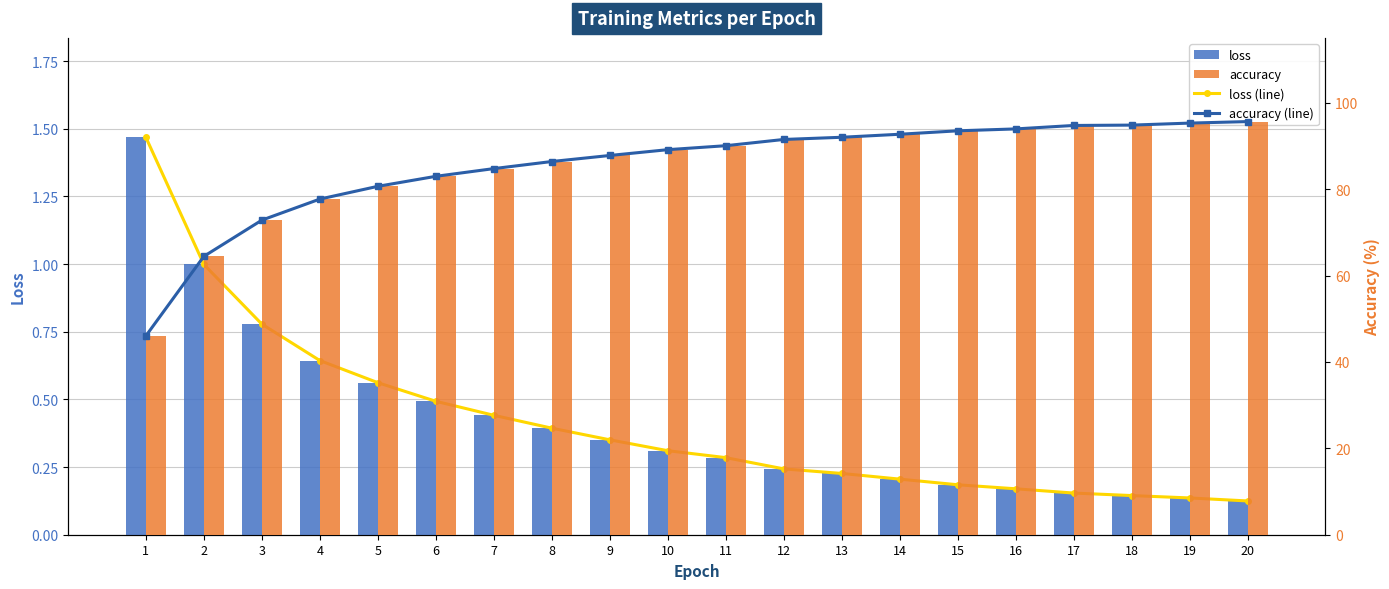

Reading left to right, what are all the values shown in this chart?

loss (line): 1.5	1.0	0.8	0.6	0.6	0.5	0.4	0.4	0.4	0.3	0.3	0.2	0.2	0.2	0.2	0.2	0.2	0.1	0.1	0.1
loss: 1.5	1.0	0.8	0.6	0.6	0.5	0.4	0.4	0.4	0.3	0.3	0.2	0.2	0.2	0.2	0.2	0.2	0.1	0.1	0.1
accuracy (line): 46.0	64.4	72.8	77.7	80.6	83.0	84.7	86.4	87.8	89.1	90.0	91.5	92.0	92.7	93.5	93.9	94.7	94.8	95.3	95.6
accuracy: 46.0	64.4	72.8	77.7	80.6	83.0	84.7	86.4	87.8	89.1	90.0	91.5	92.0	92.7	93.5	93.9	94.7	94.8	95.3	95.6